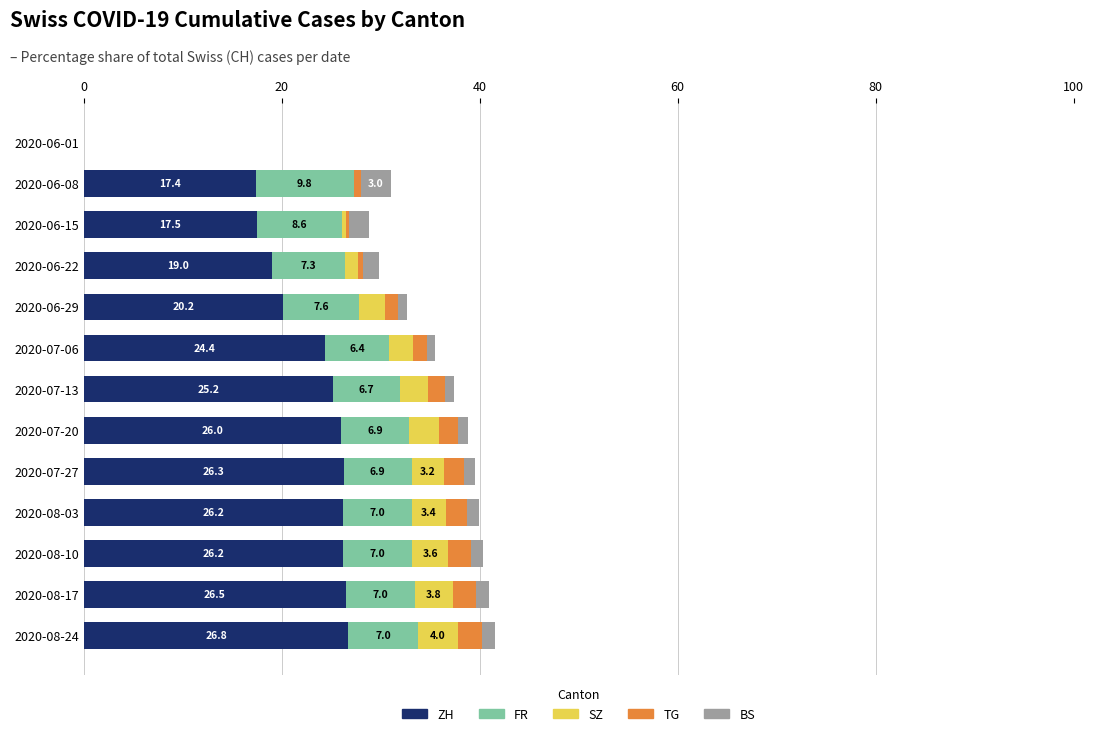

What is the sum of all ZH values?

281.7